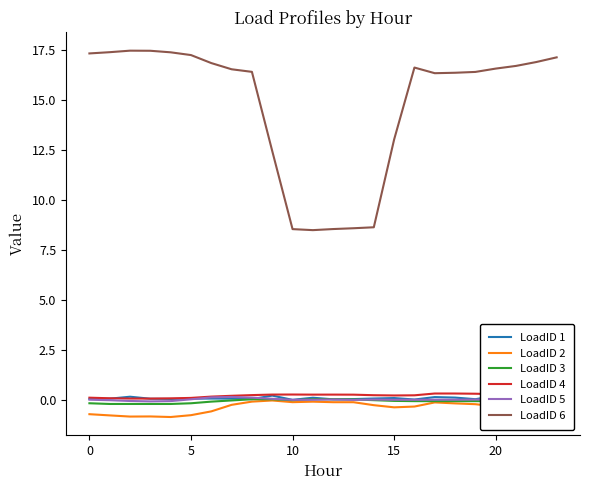

How many series are shown in this chart?

6